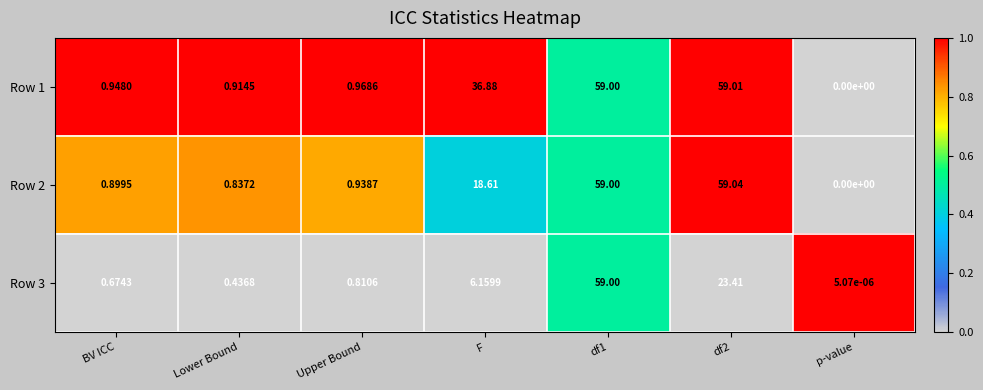

Which label corresponds to the smallest value in the chart?

p-value